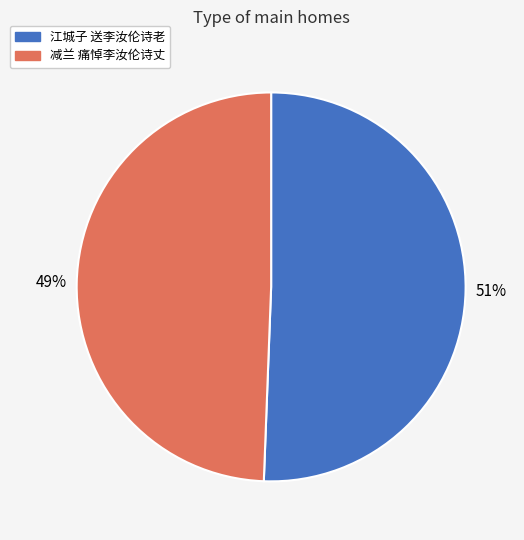

What percentage is the 江城子 送李汝伦诗老 slice, to the nearest percent?

51%